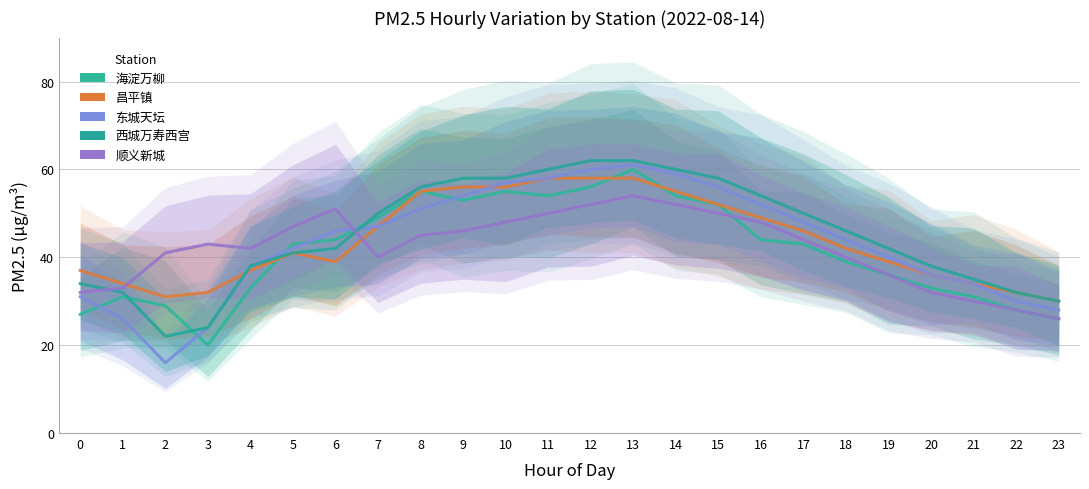

At which label does 东城天坛 first exceed 46?

7